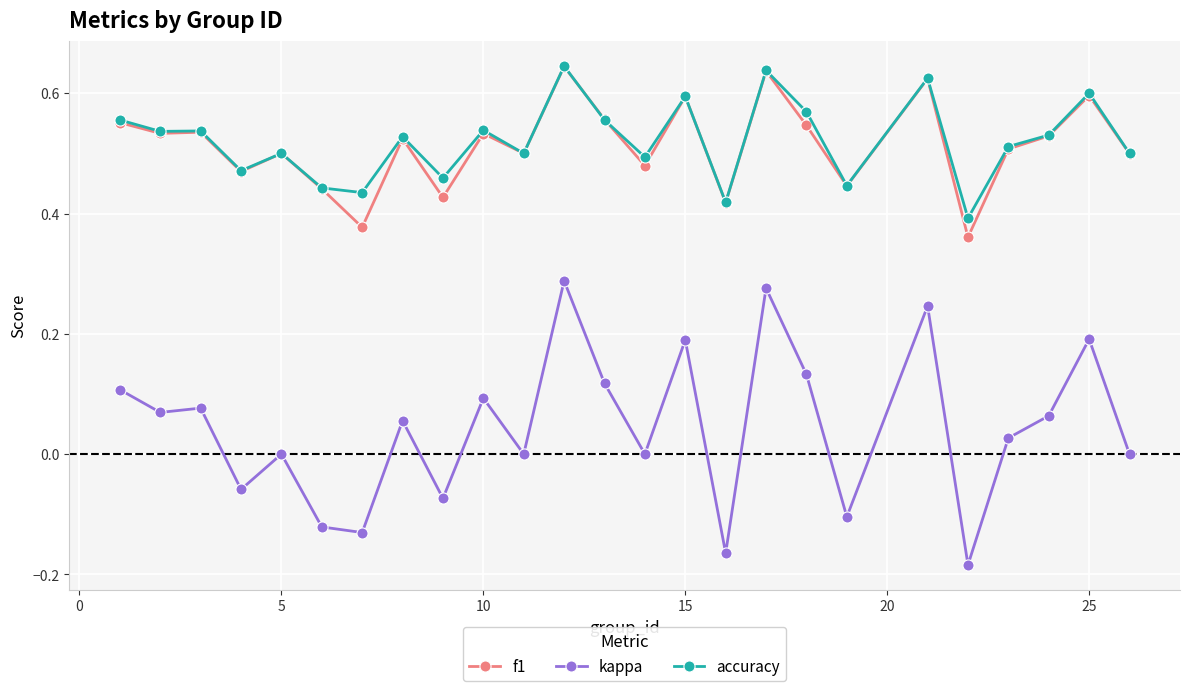

True or false: kappa and accuracy intersect in this chart.

False